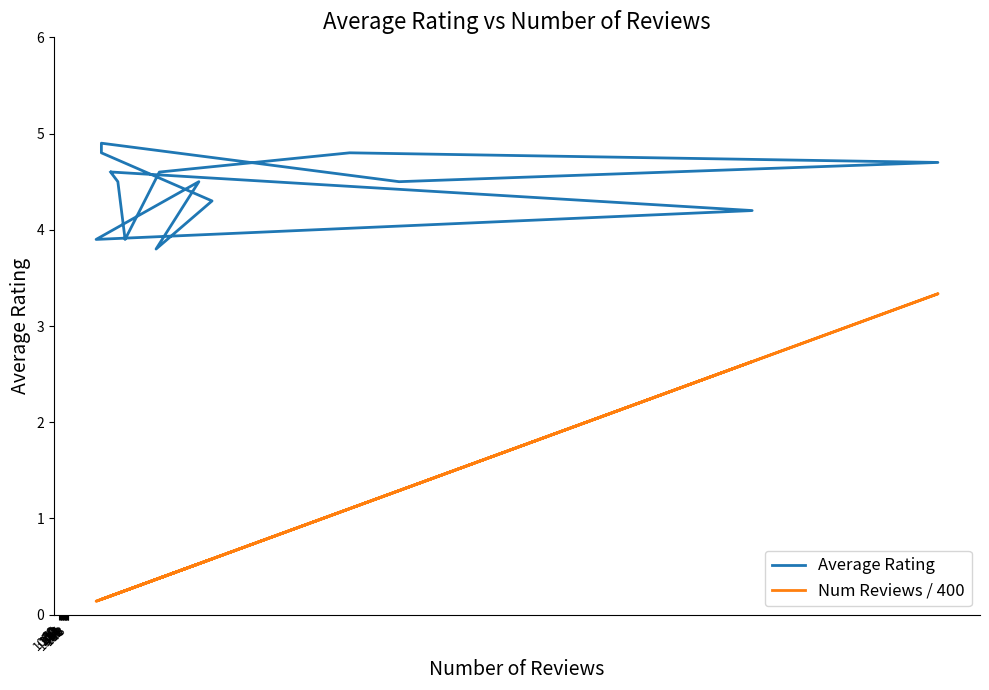

How many lines are shown in the chart?

2